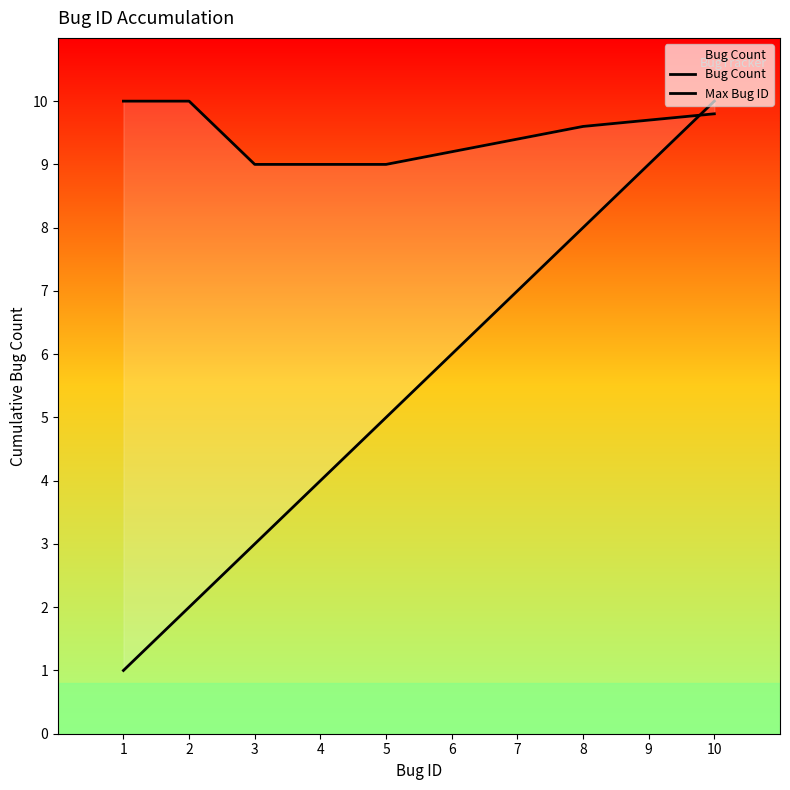

What are all the series names shown in the legend?

Bug Count, Max Bug ID